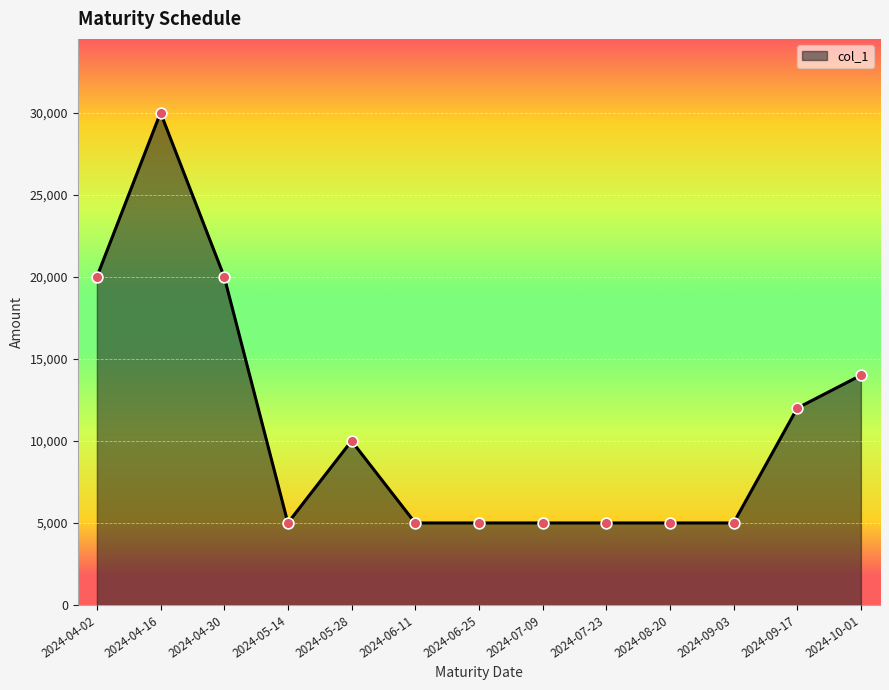

What is the ratio of the value at 2024-08-20 to the value at 2024-06-25?

1.0